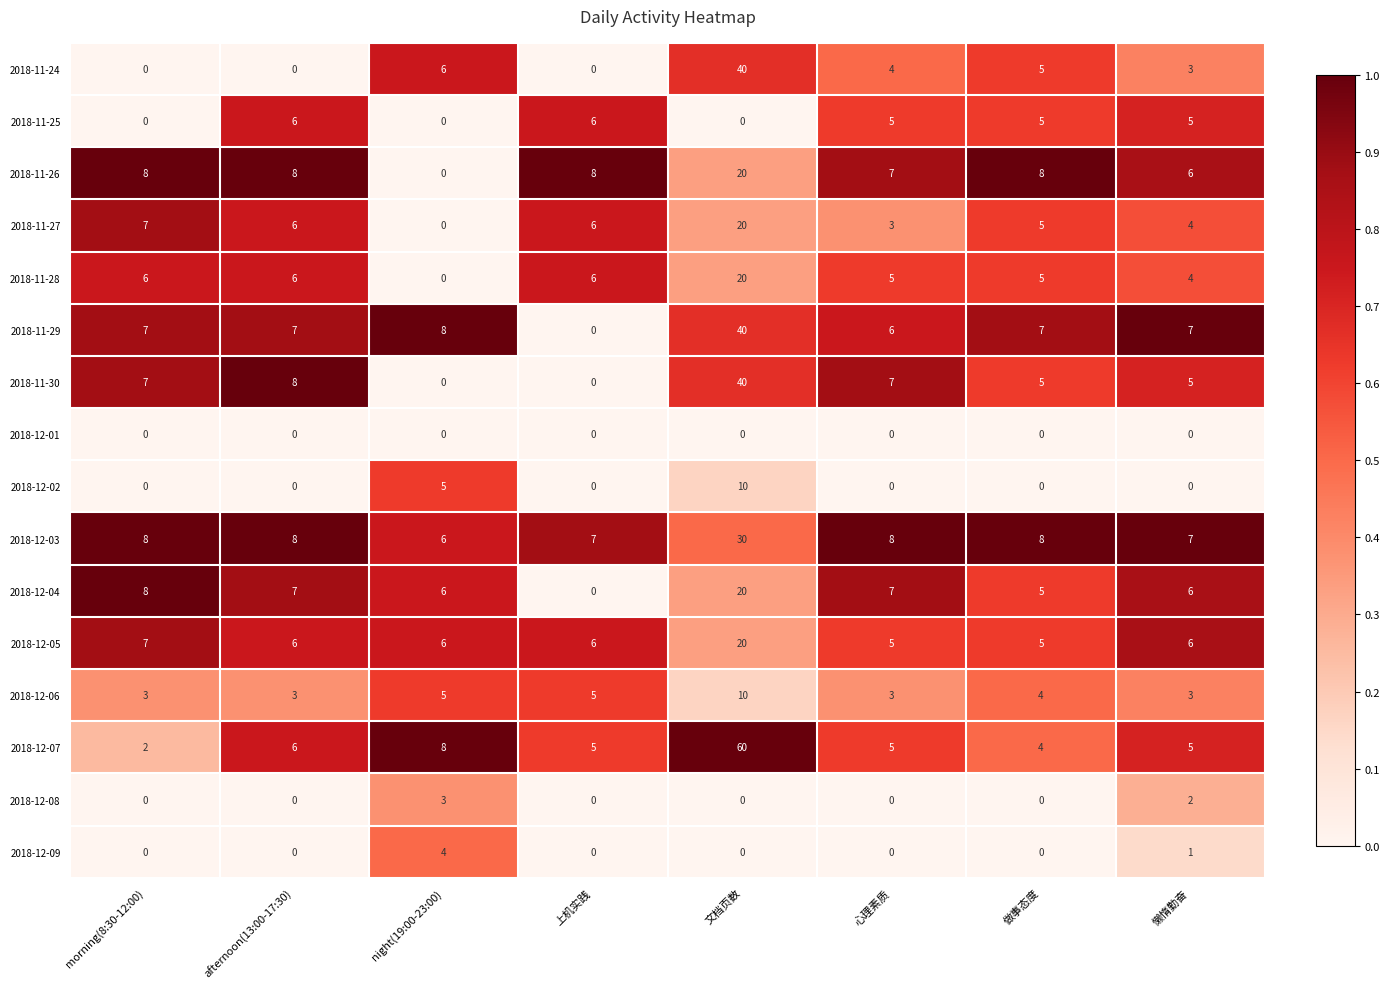

What is the difference between the highest and lowest values at night(19:00-23:00)?

8